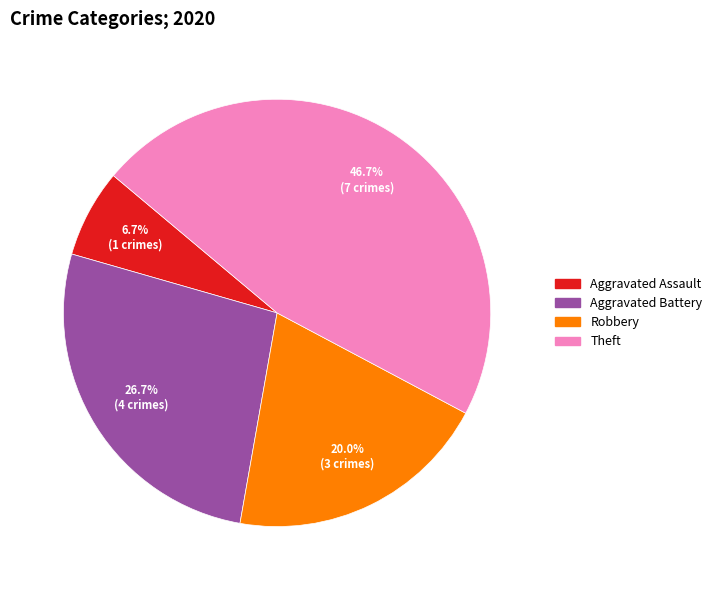

Does any single category account for the majority?

No